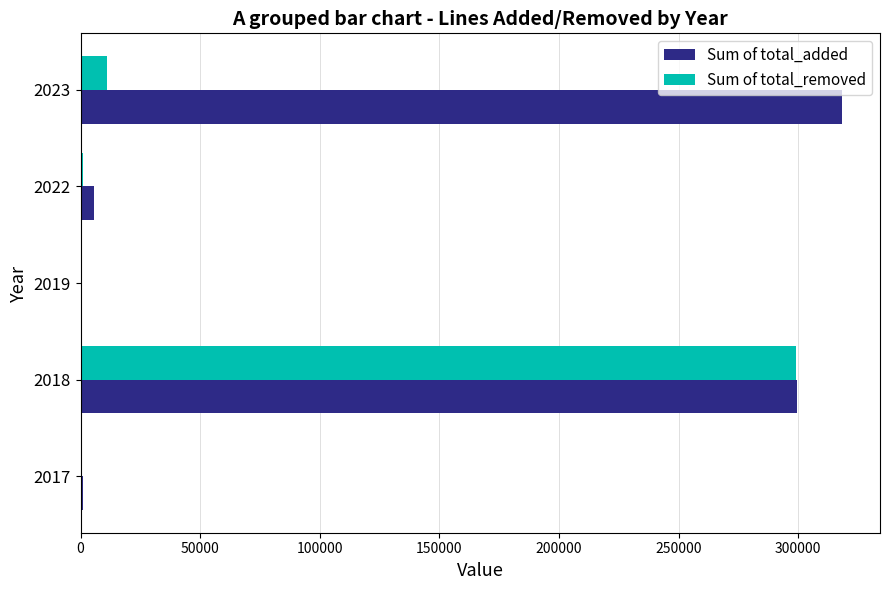

Which series has the largest range (max minus min)?

Sum of total_added